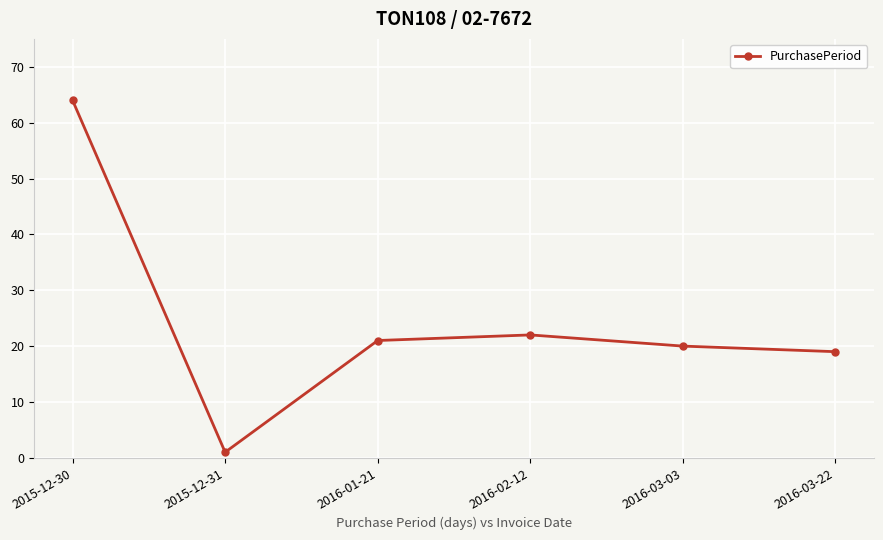

What is the value of the 1st point from the left?

64